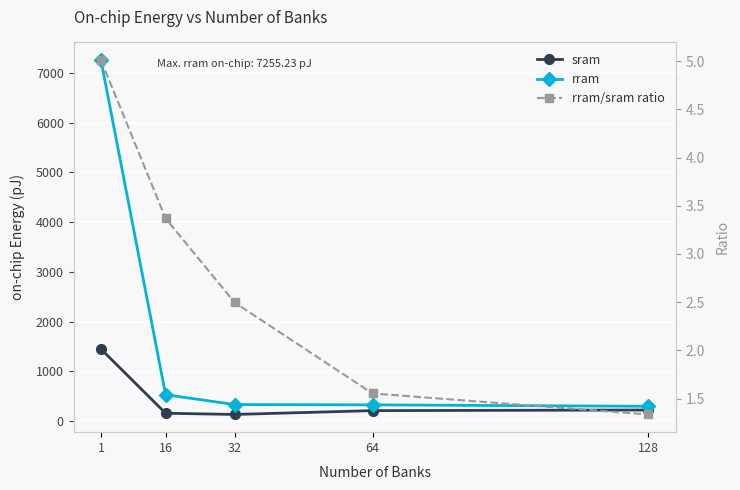

What is the value of the rram/sram ratio point at the 1st from the left?

5.0